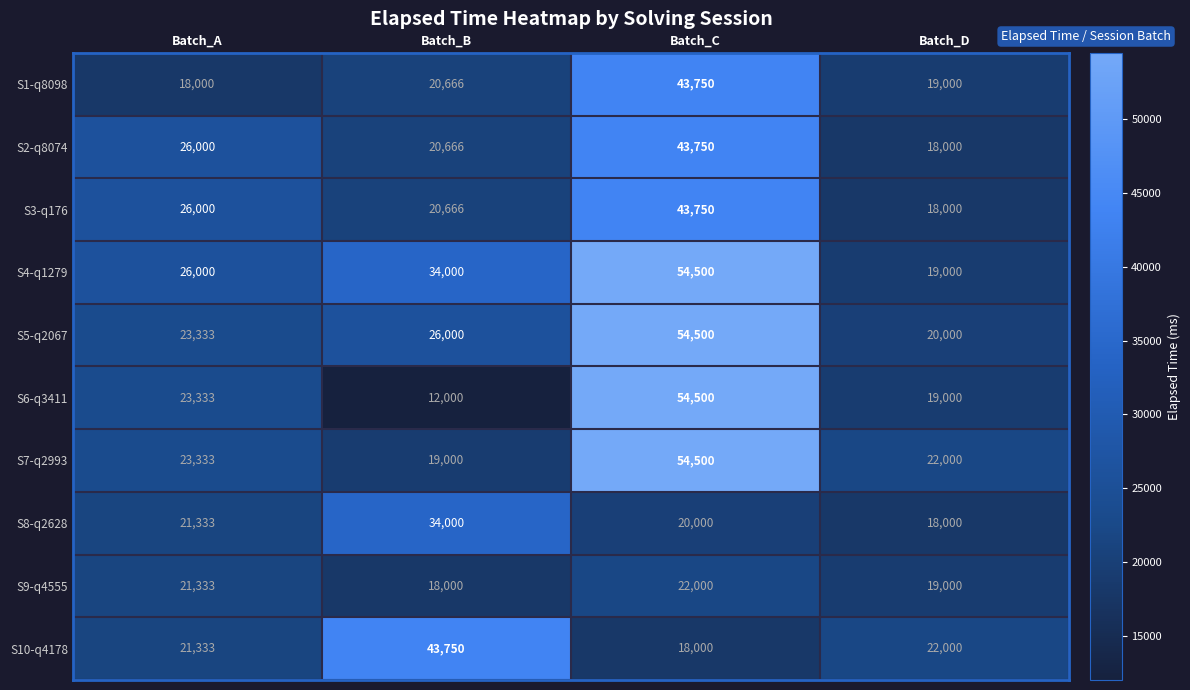

Rank the categories by S2-q8074 value from highest to lowest.

Batch_C, Batch_A, Batch_B, Batch_D